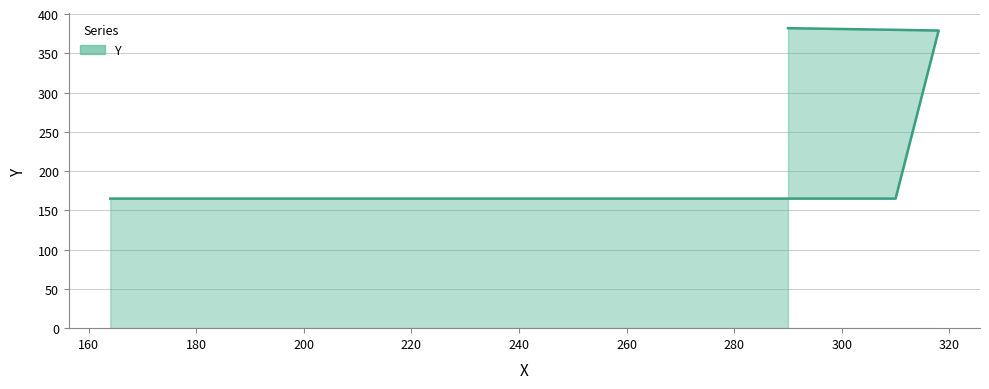

Rank the categories by value from lowest to highest.

164, 310, 318, 290